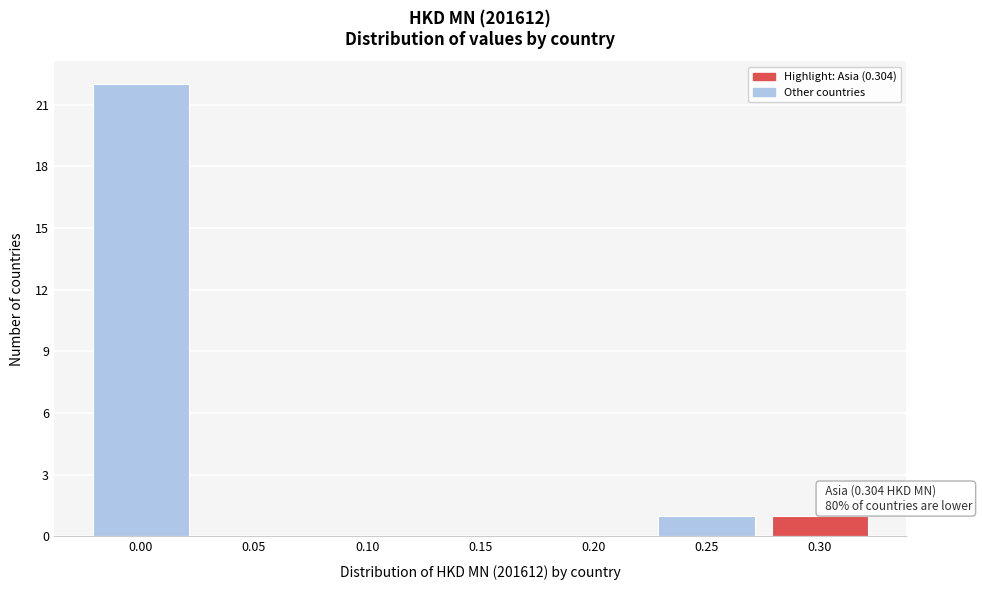

Reading left to right, extract all data points from this chart.

0.00=22	0.05=0	0.10=0	0.15=0	0.20=0	0.25=1	0.30=1